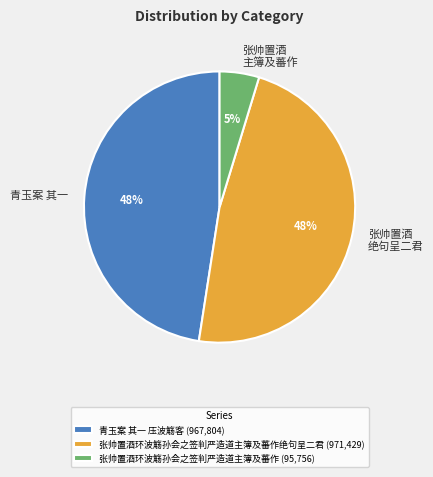

How many slices are in this pie chart?

3